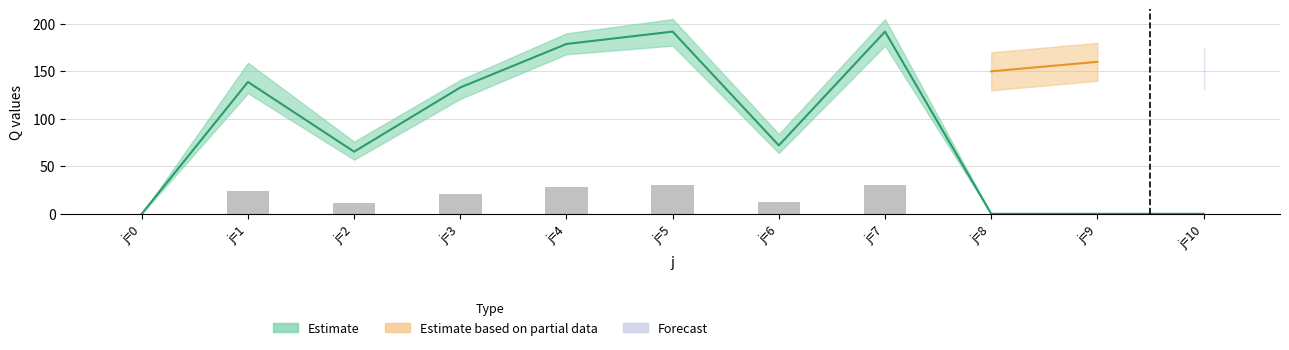

At which label does min_Q first exceed 12?

j=1